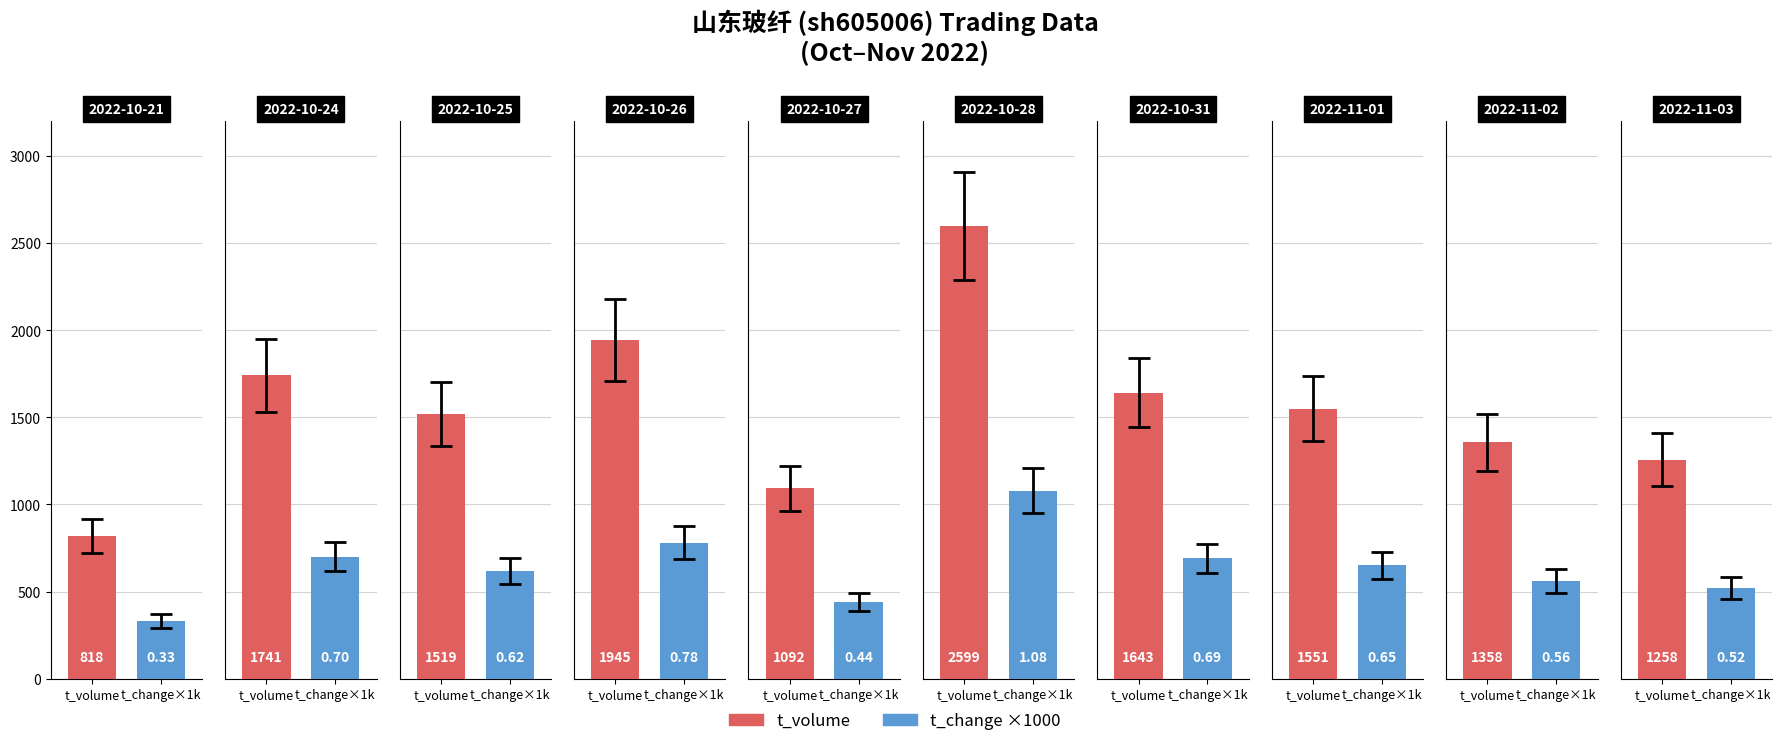

What is the greatest value displayed?

2599.0